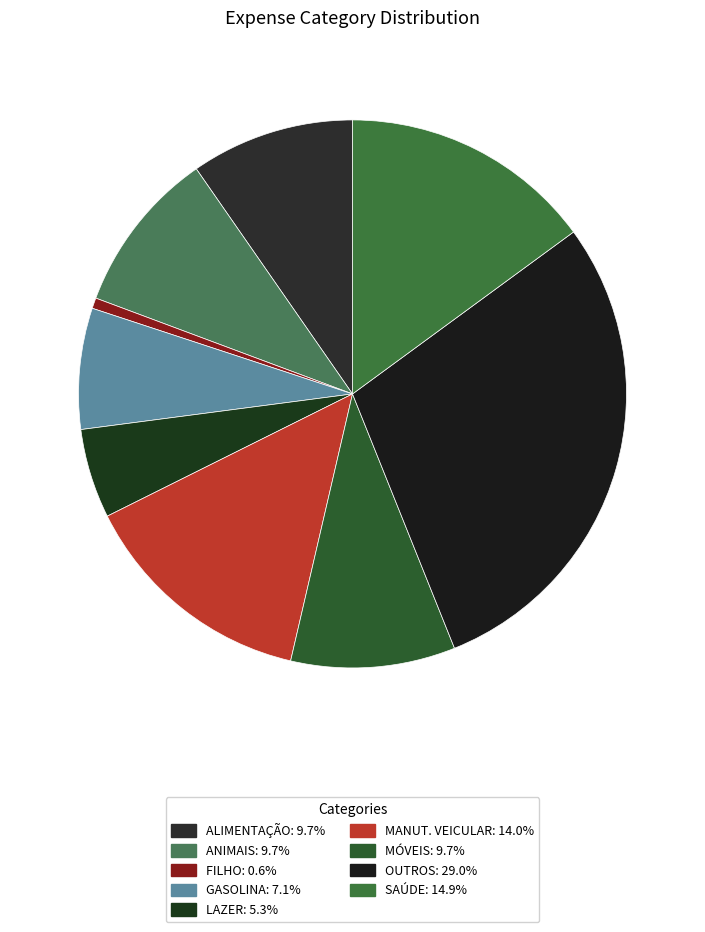

What portion of the pie excludes MÓVEIS?

90.3%